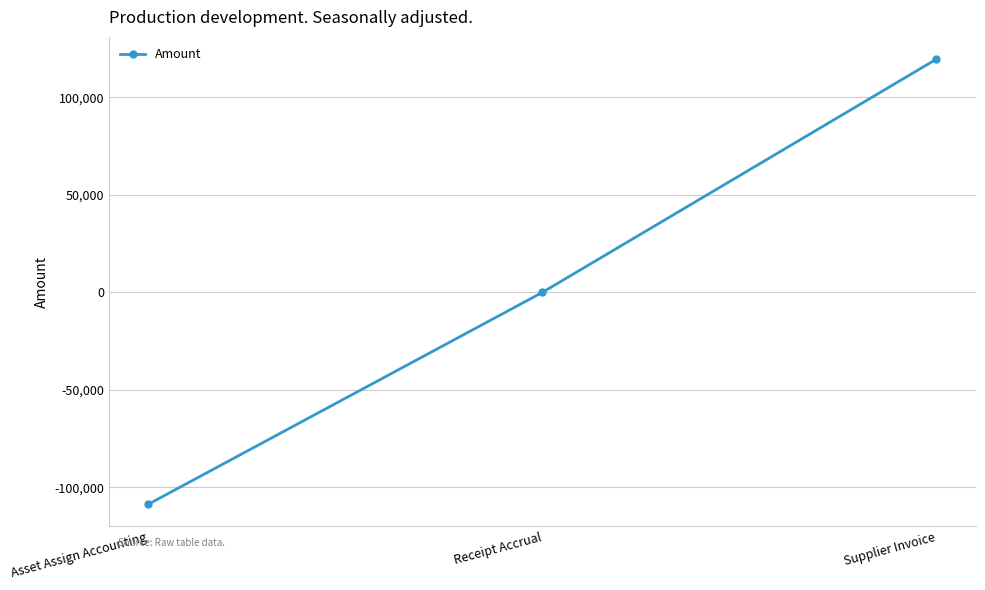

What is the smallest value displayed?

-108688.7